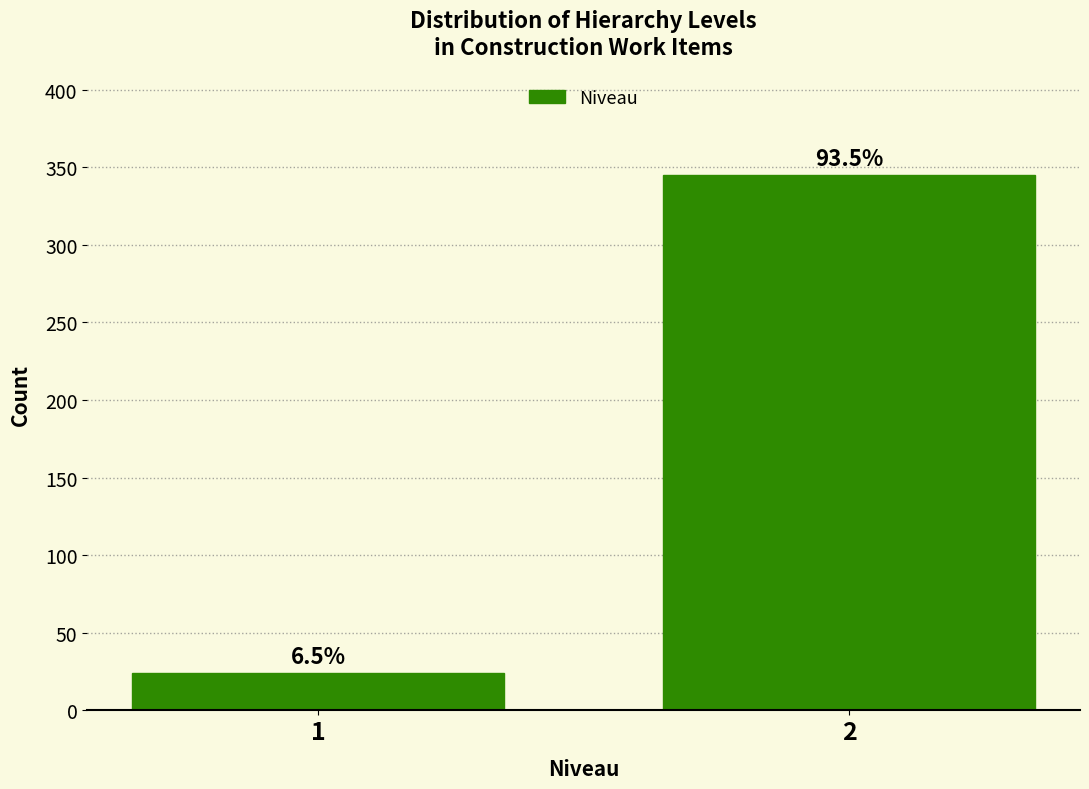

Are the bars horizontal?

No